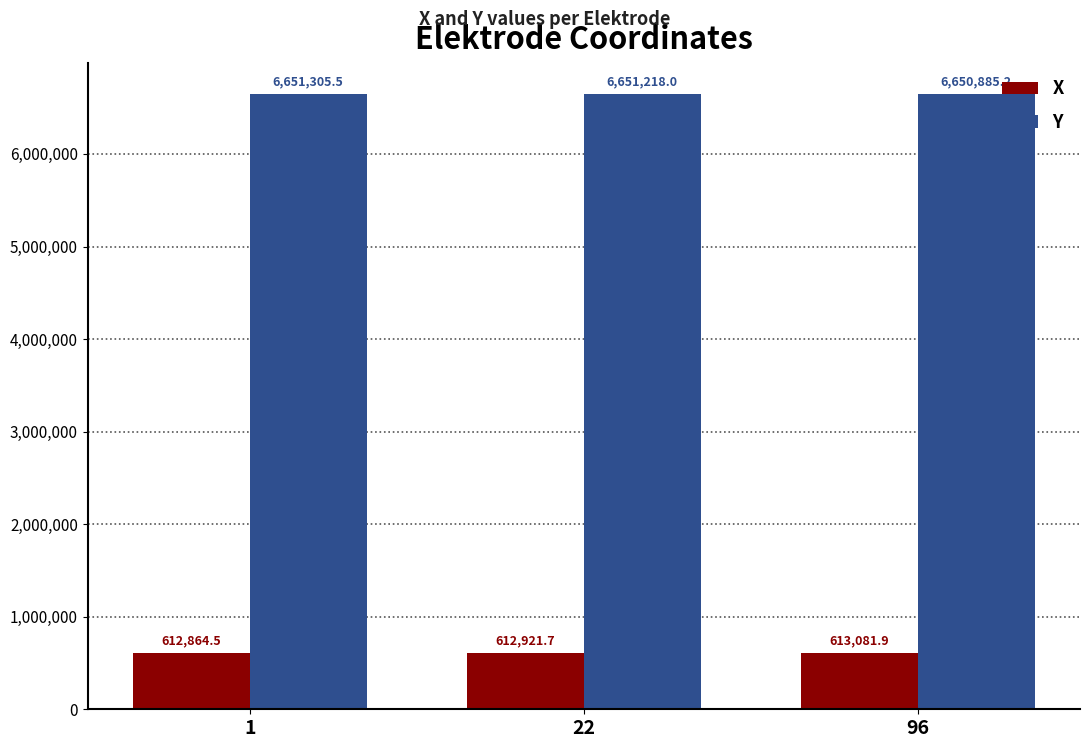

What is the sum of the Y values at 1 and 22?

13302523.5